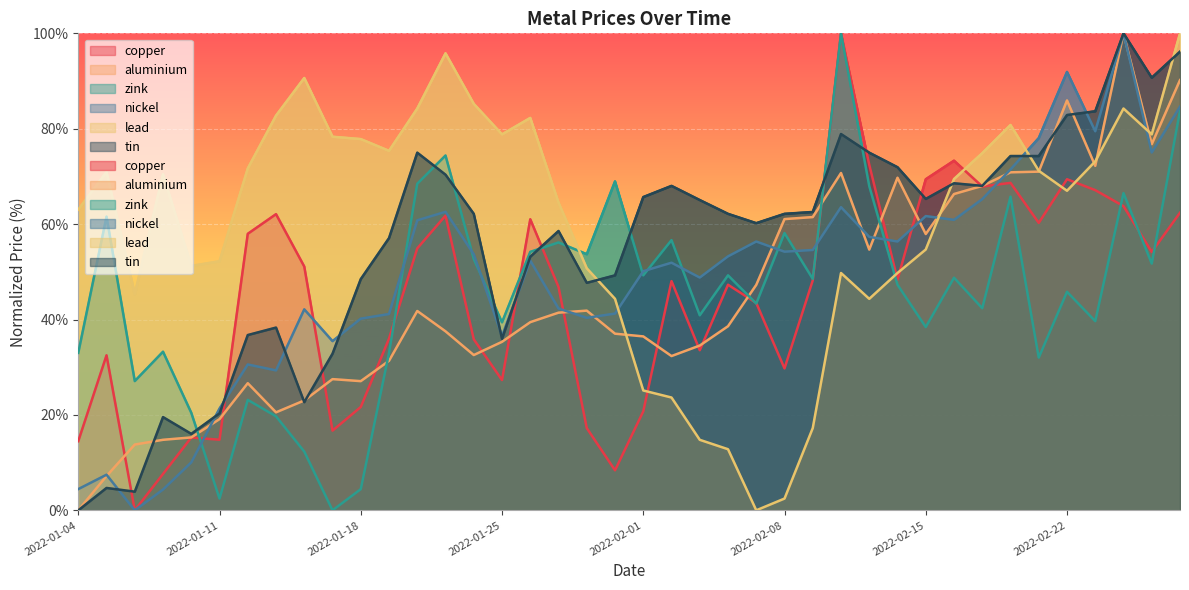

True or false: lead has more than 1 points higher than both neighbors.

True